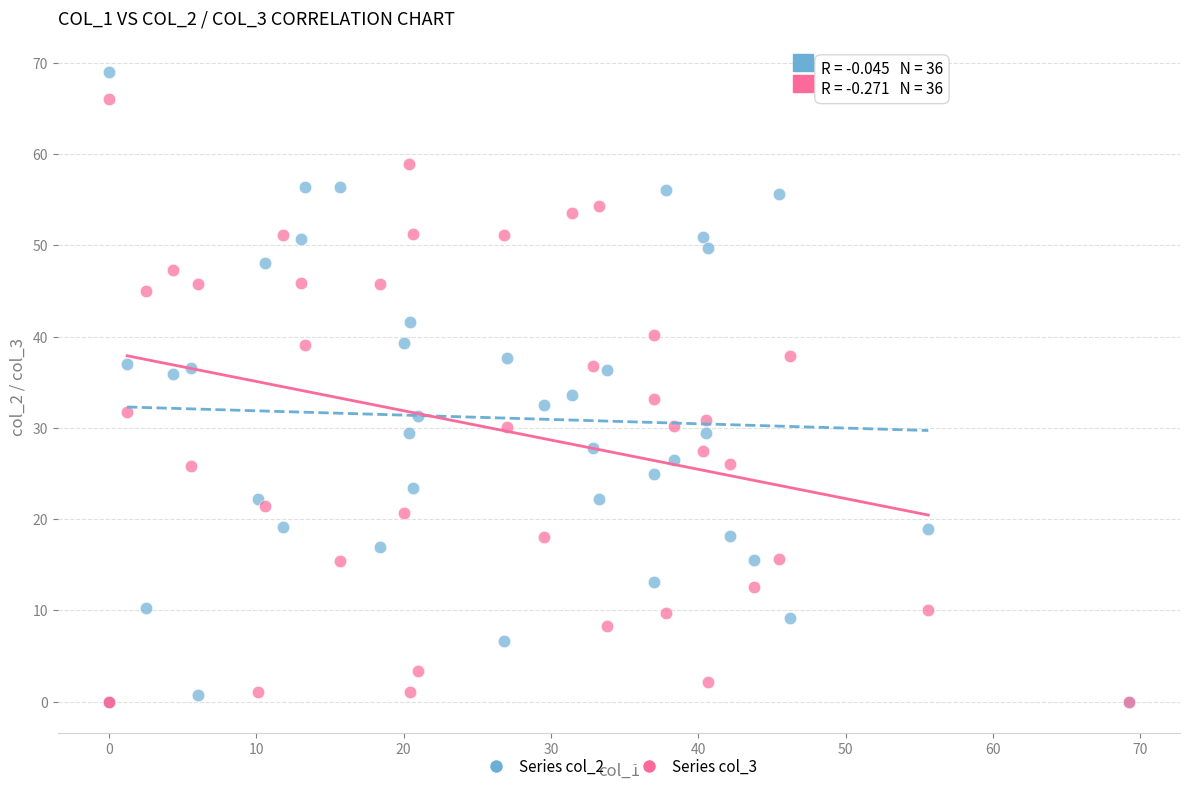

Which series has the widest spread of Y values?

Series col_2